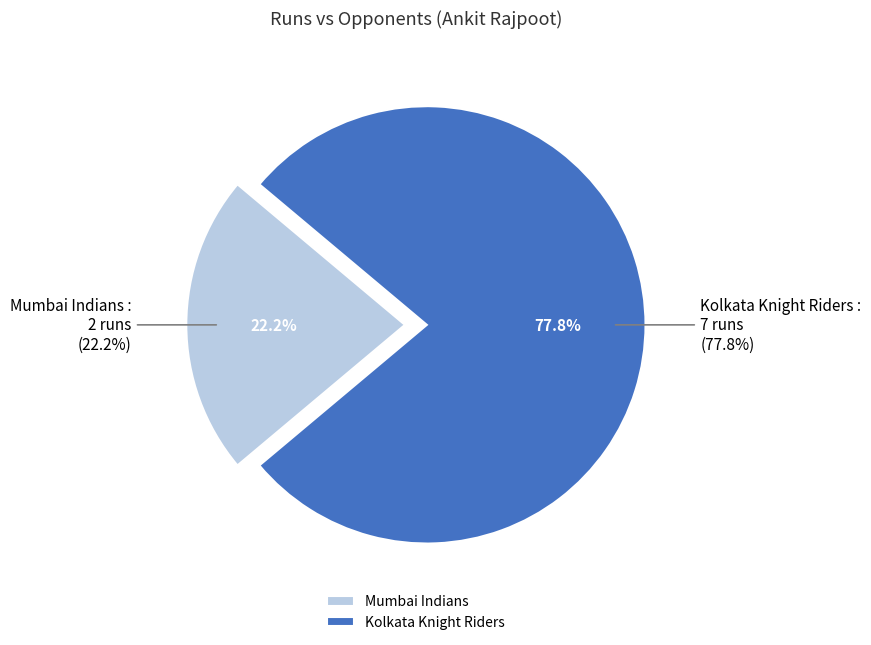

Do Kolkata Knight Riders and Mumbai Indians together represent more than half of the pie?

Yes